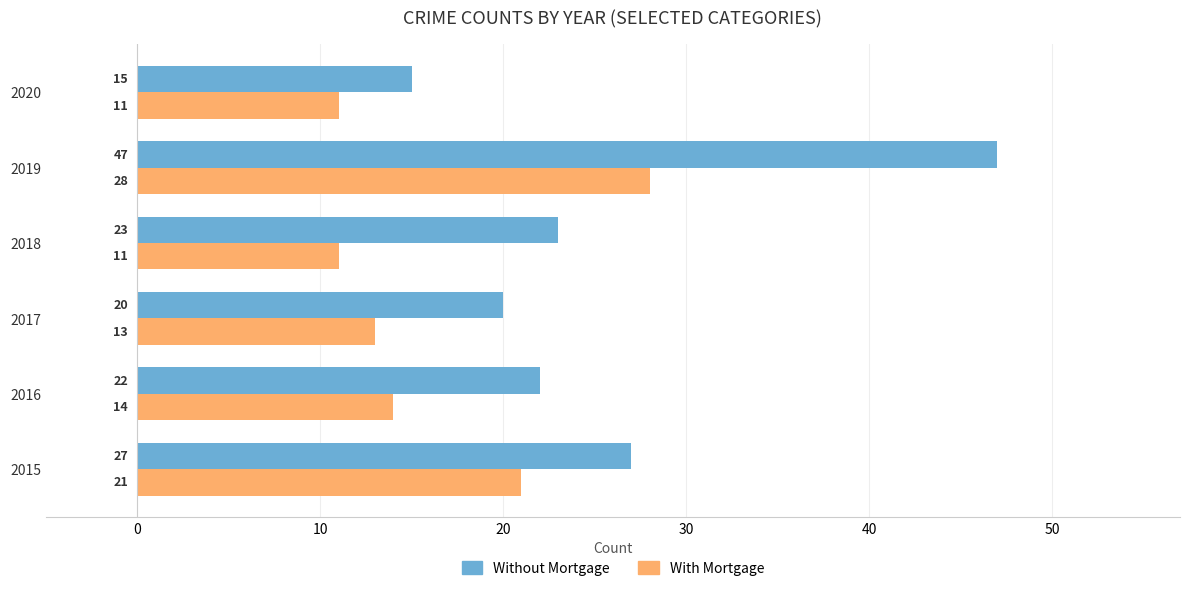

Which series has the largest range (max minus min)?

Without Mortgage